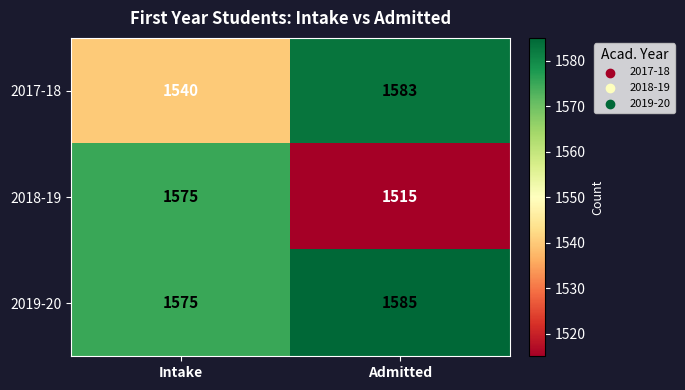

What is the spread (max minus min) of values at Admitted?

70